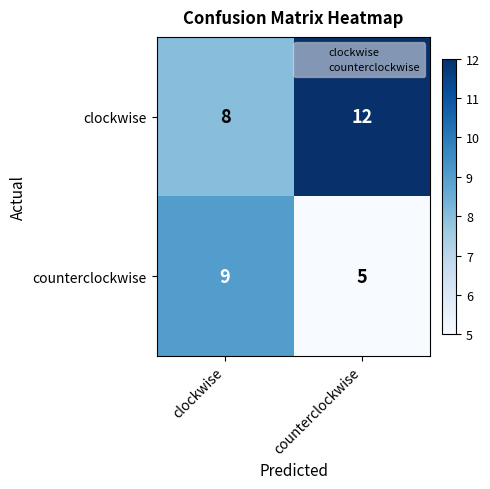

True or false: counterclockwise has a value of 9 at clockwise.

True